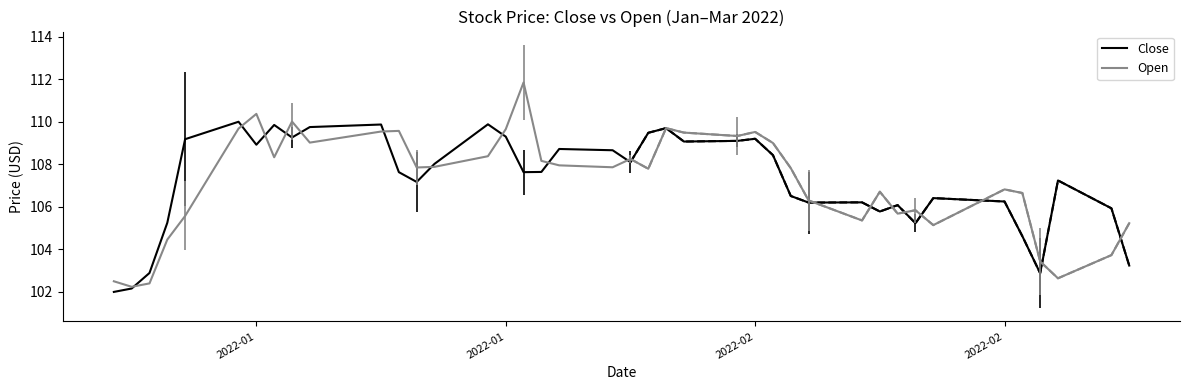

Rank the series by their maximum value, from lowest to highest.

Close, Open